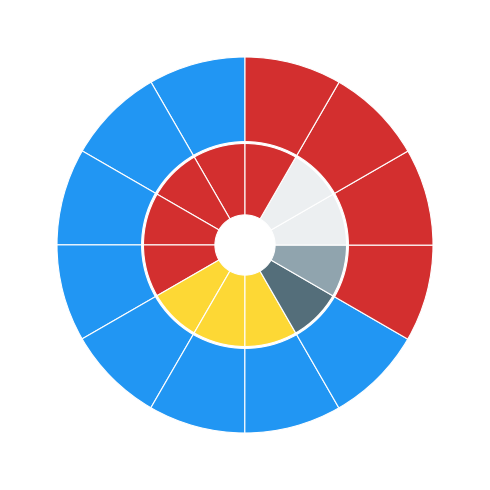

Do 5 and 2 together represent more than half of the pie?

No